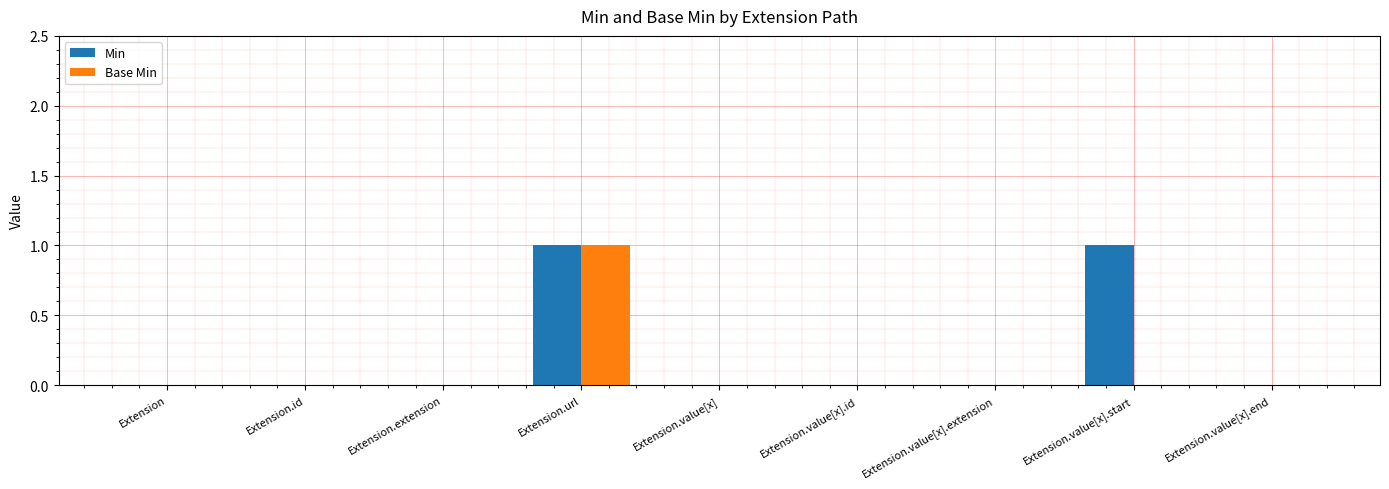

True or false: Min has a value of 0 at Extension.id.

True